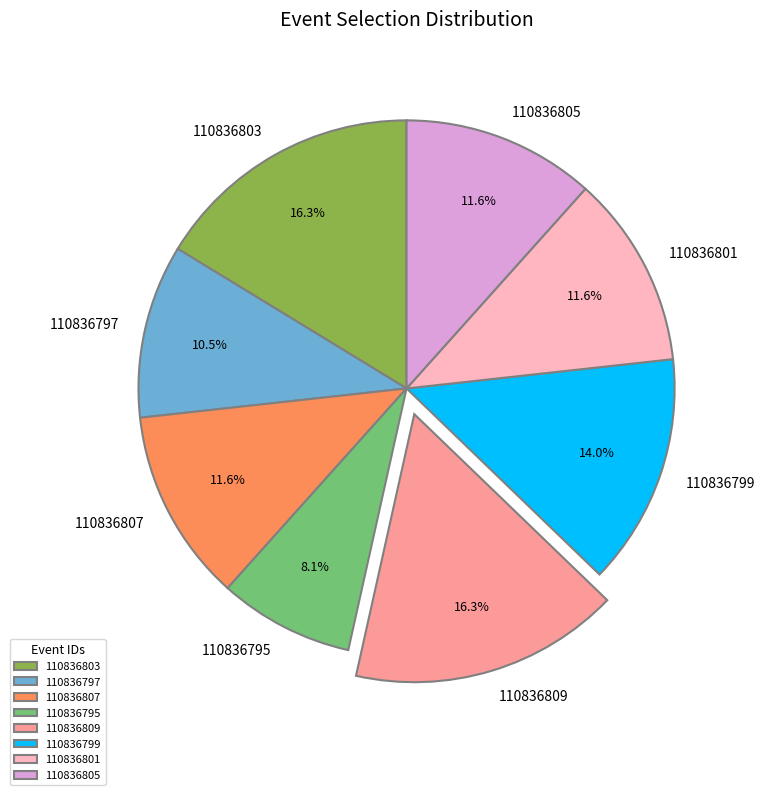

Which slice is the smallest?

110836795